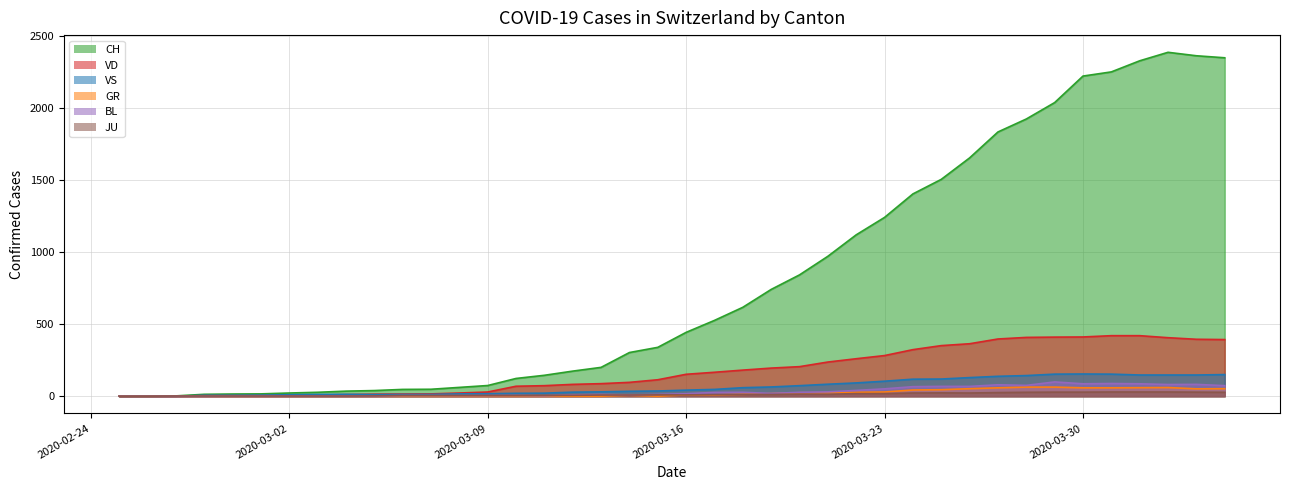

What is the average value of the VD series?

176